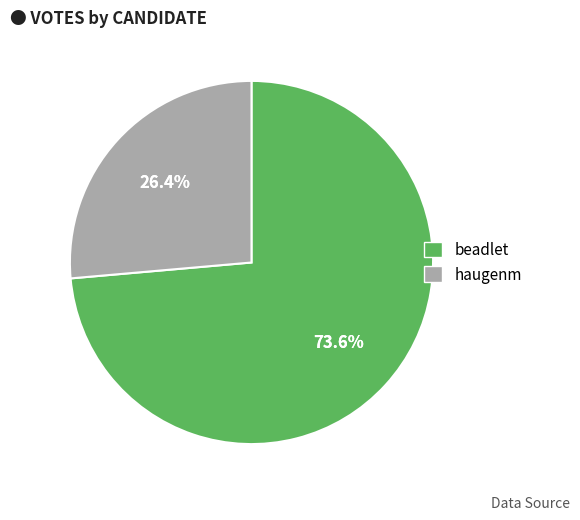

To the nearest percent, what is the difference between the largest and smallest slice percentages?

47%